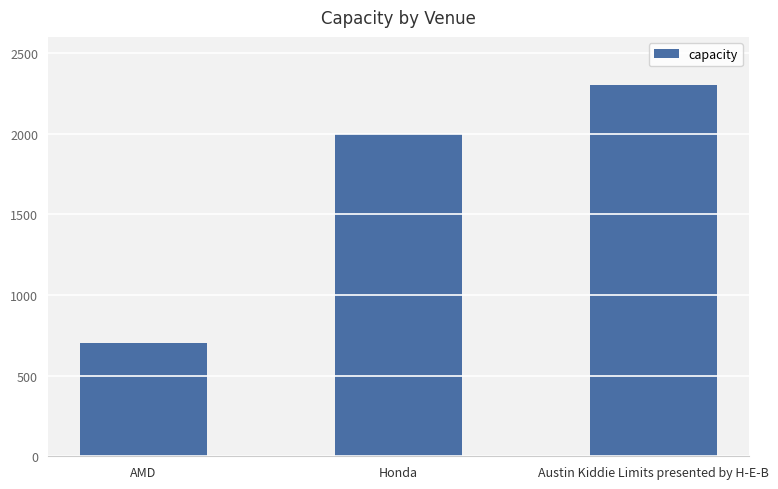

What is the greatest value displayed?

2300